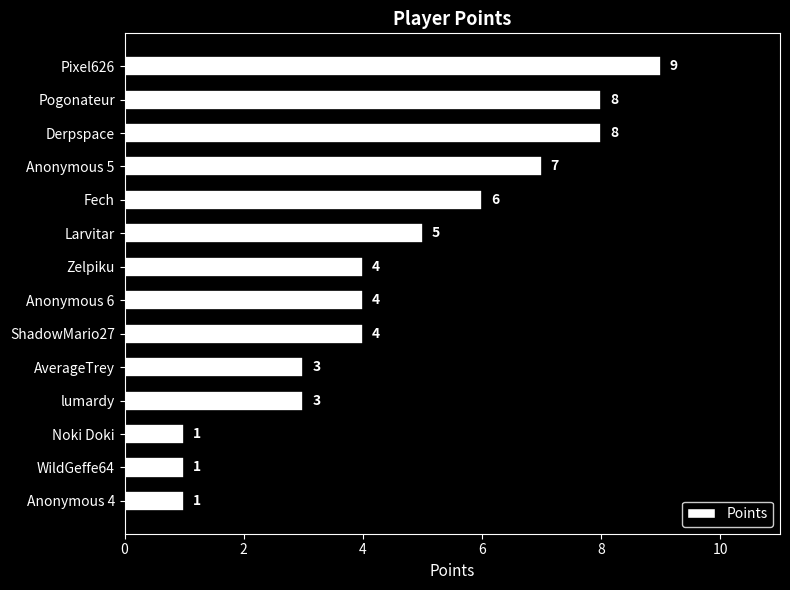

What is the smallest value displayed?

1